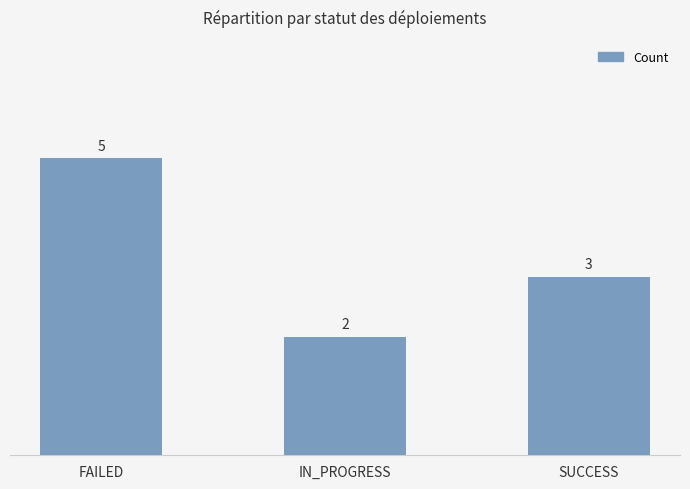

Where is the data nearest to the value 3?

SUCCESS